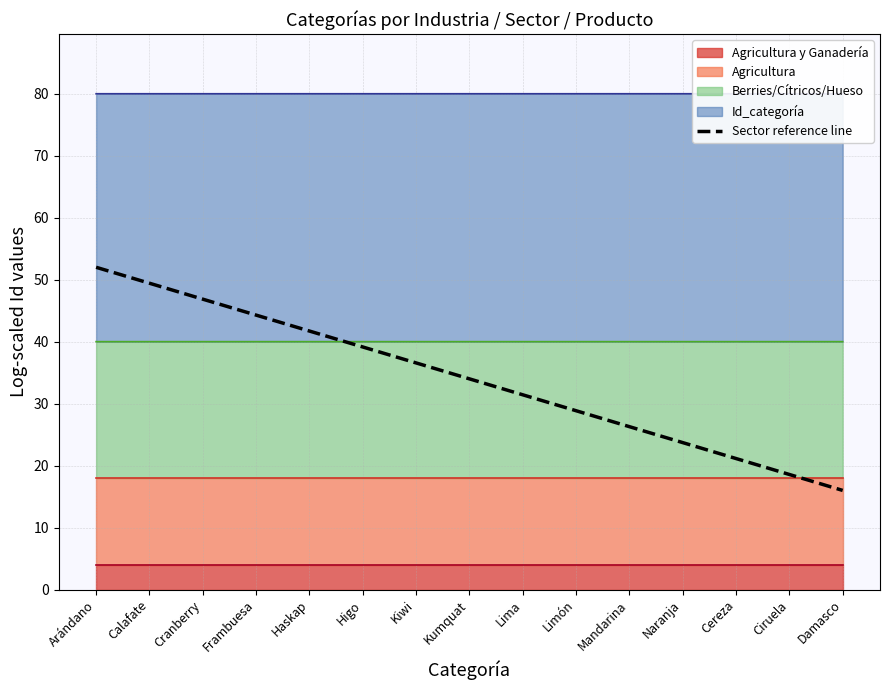

Rank the categories by value from highest to lowest.

Arándano, Calafate, Cranberry, Frambuesa, Haskap, Higo, Kiwi, Kumquat, Lima, Limón, Mandarina, Naranja, Cereza, Ciruela, Damasco